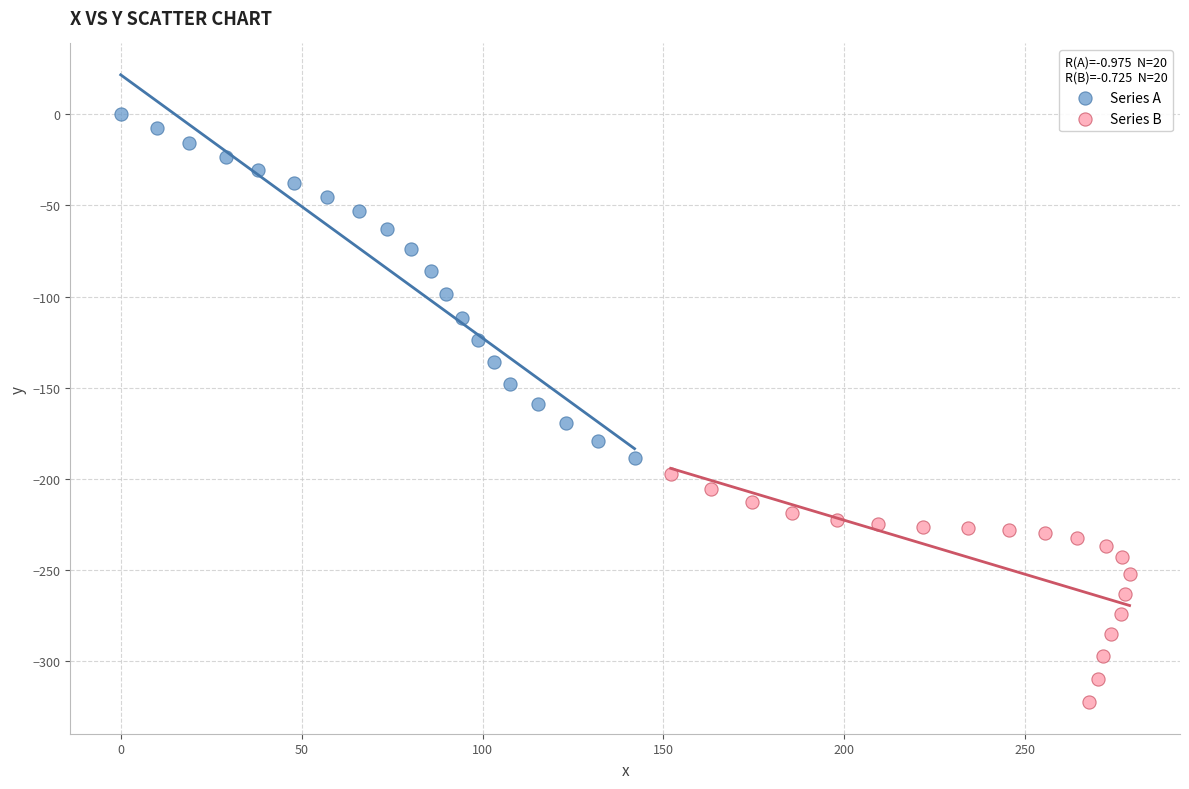

Which series contains the lowest Y value?

Series B